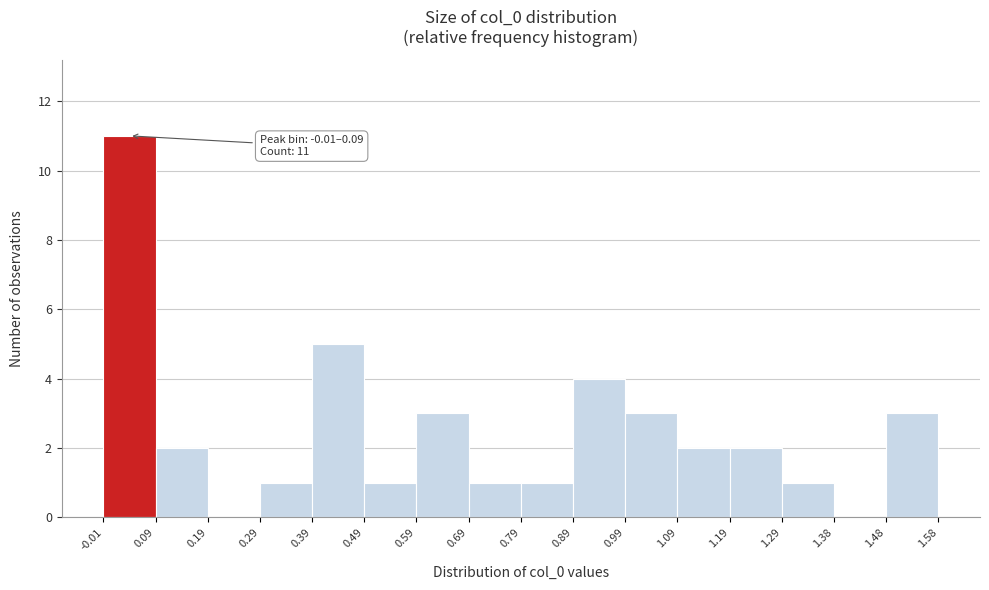

Over which range of the x-axis is the bar tallest?

-0.01 to 0.09